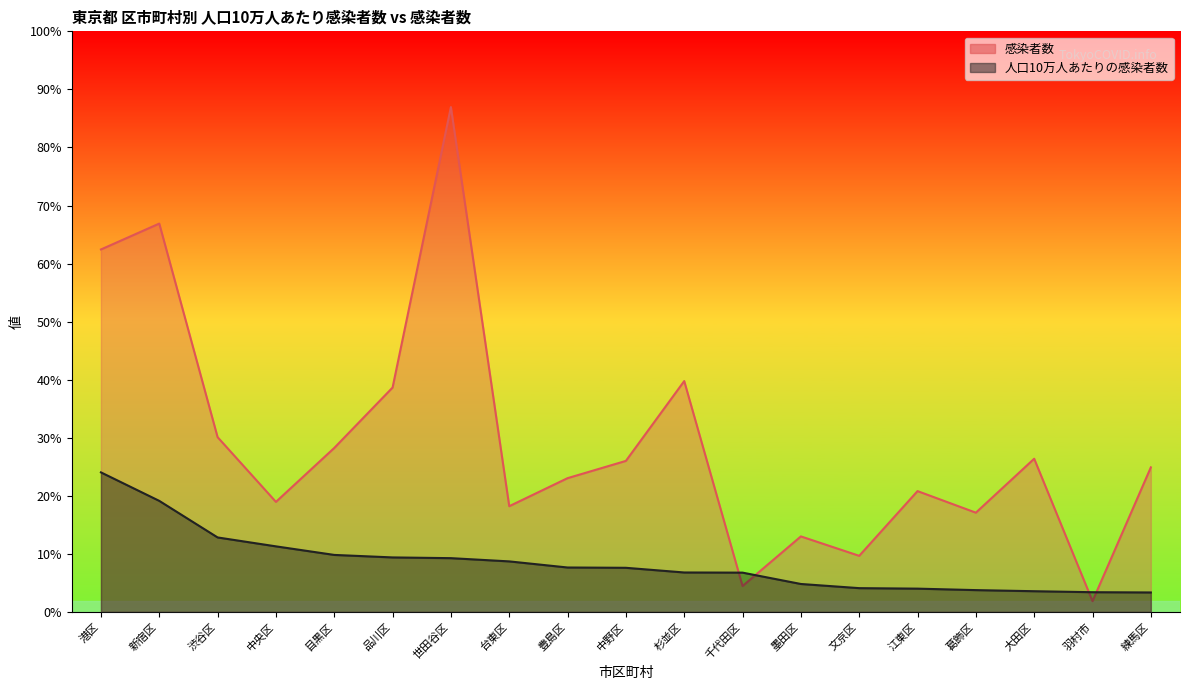

How many times do 感染者数 and 人口10万人あたりの感染者数 cross each other?

4